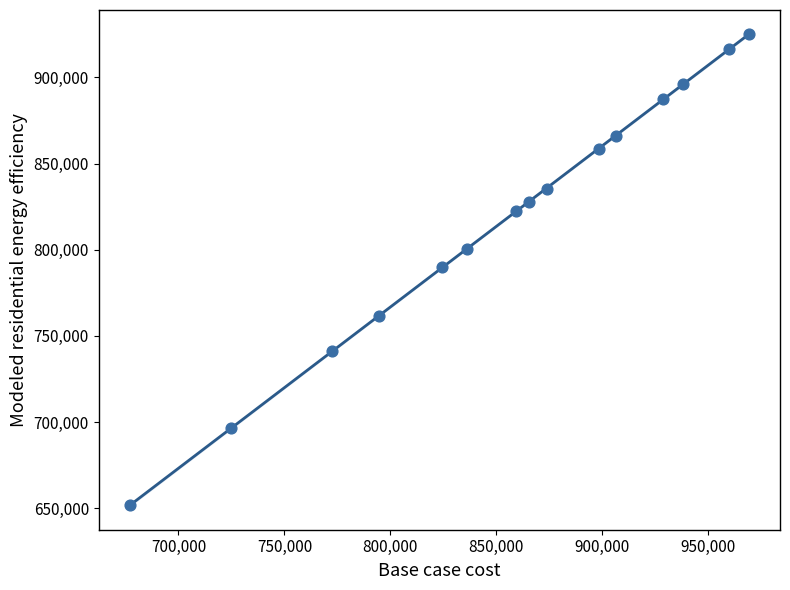

What is the range of Y values (max minus min)?

273673.8